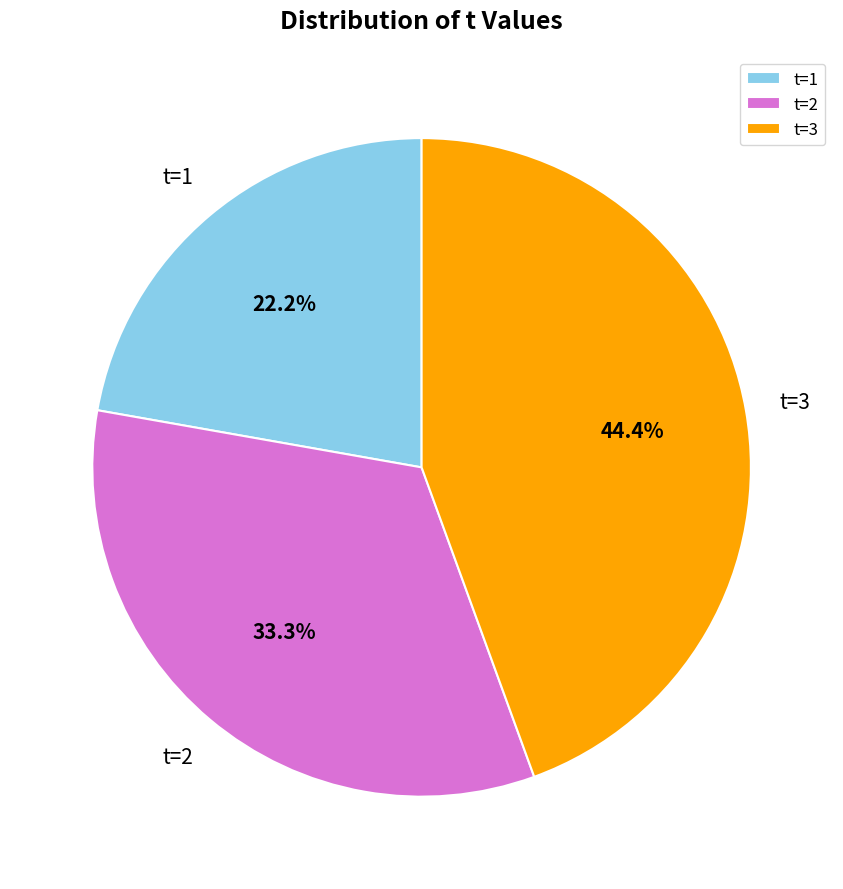

Which slice is the smallest?

t=1